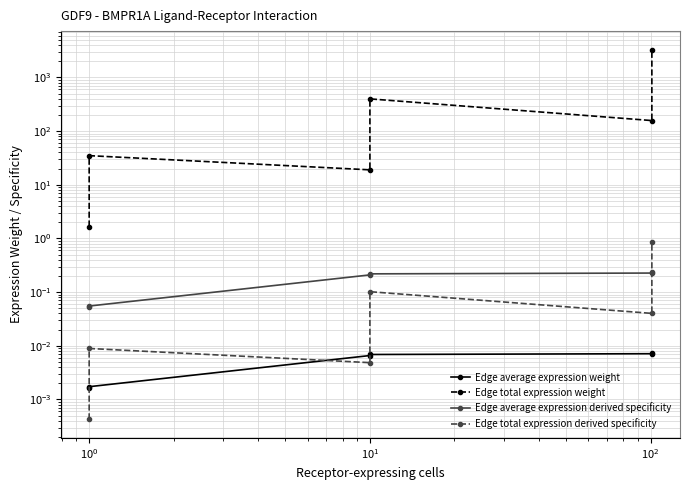

Is the value of Edge average expression derived specificity at $\mathdefault{10^{-2}}$ greater than the value of Edge average expression weight at $\mathdefault{10^{1}}$?

Yes